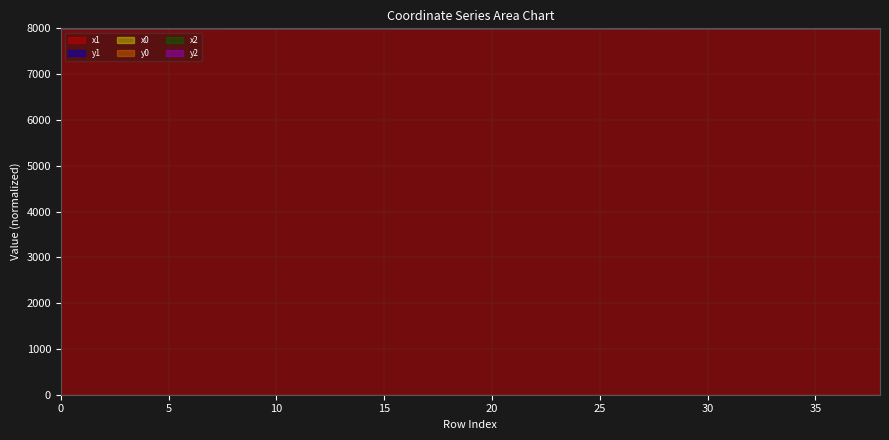

What is the difference between the maximum and second lowest values in the x2 series?

8000.9